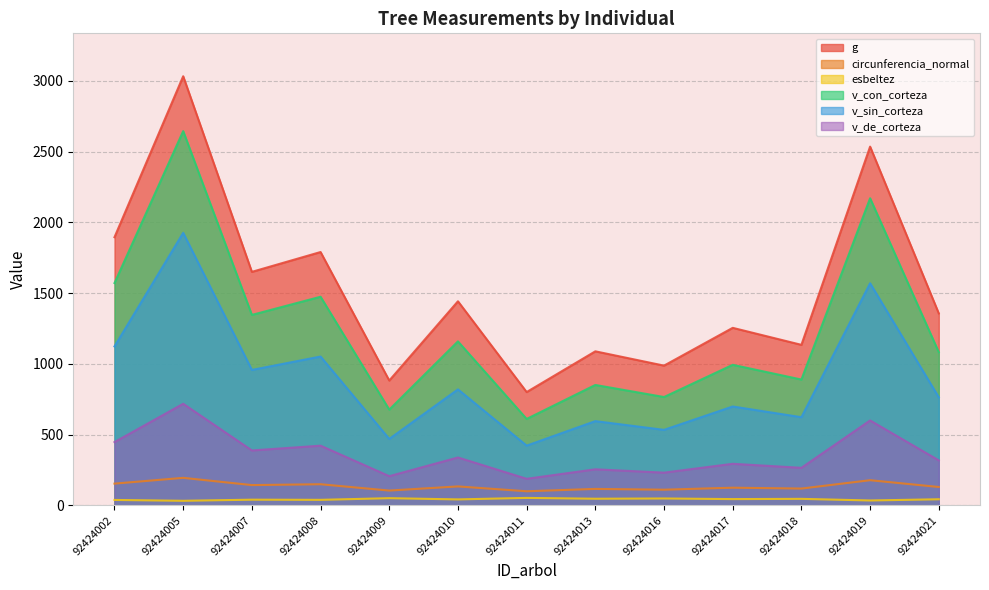

True or false: circunferencia_normal has more than 0 points higher than both neighbors.

True